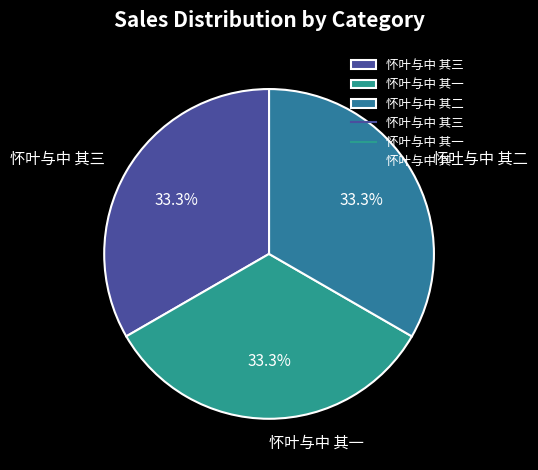

Does 怀叶与中 其二 account for over 50% of the chart?

No